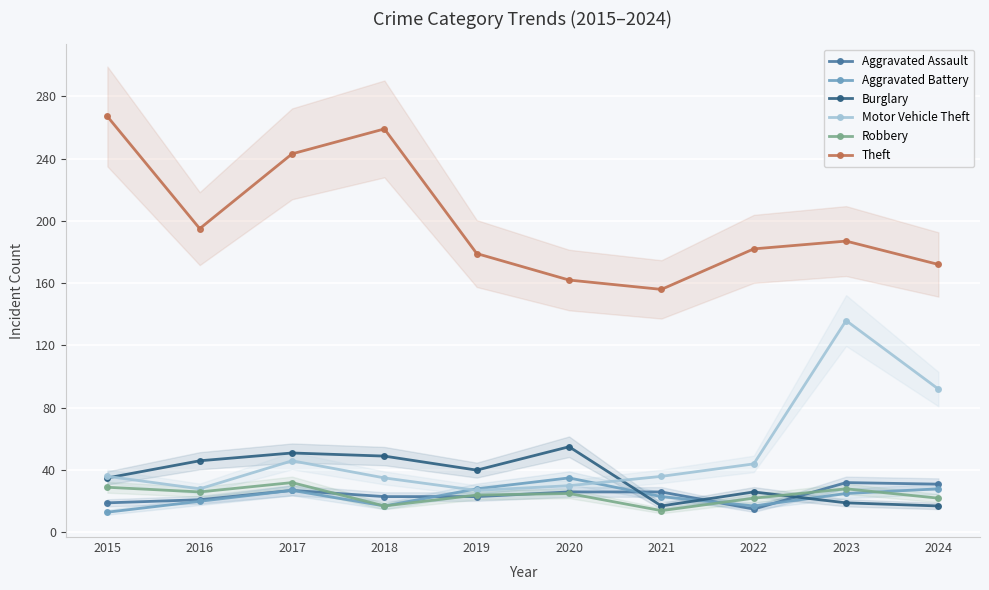

Does the chart display data point markers on the line(s)?

Yes